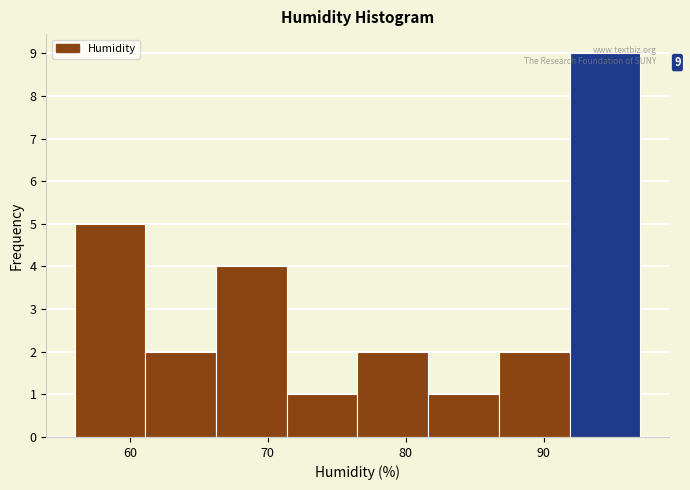

Over which range of the x-axis is the bar tallest?

92 to 97